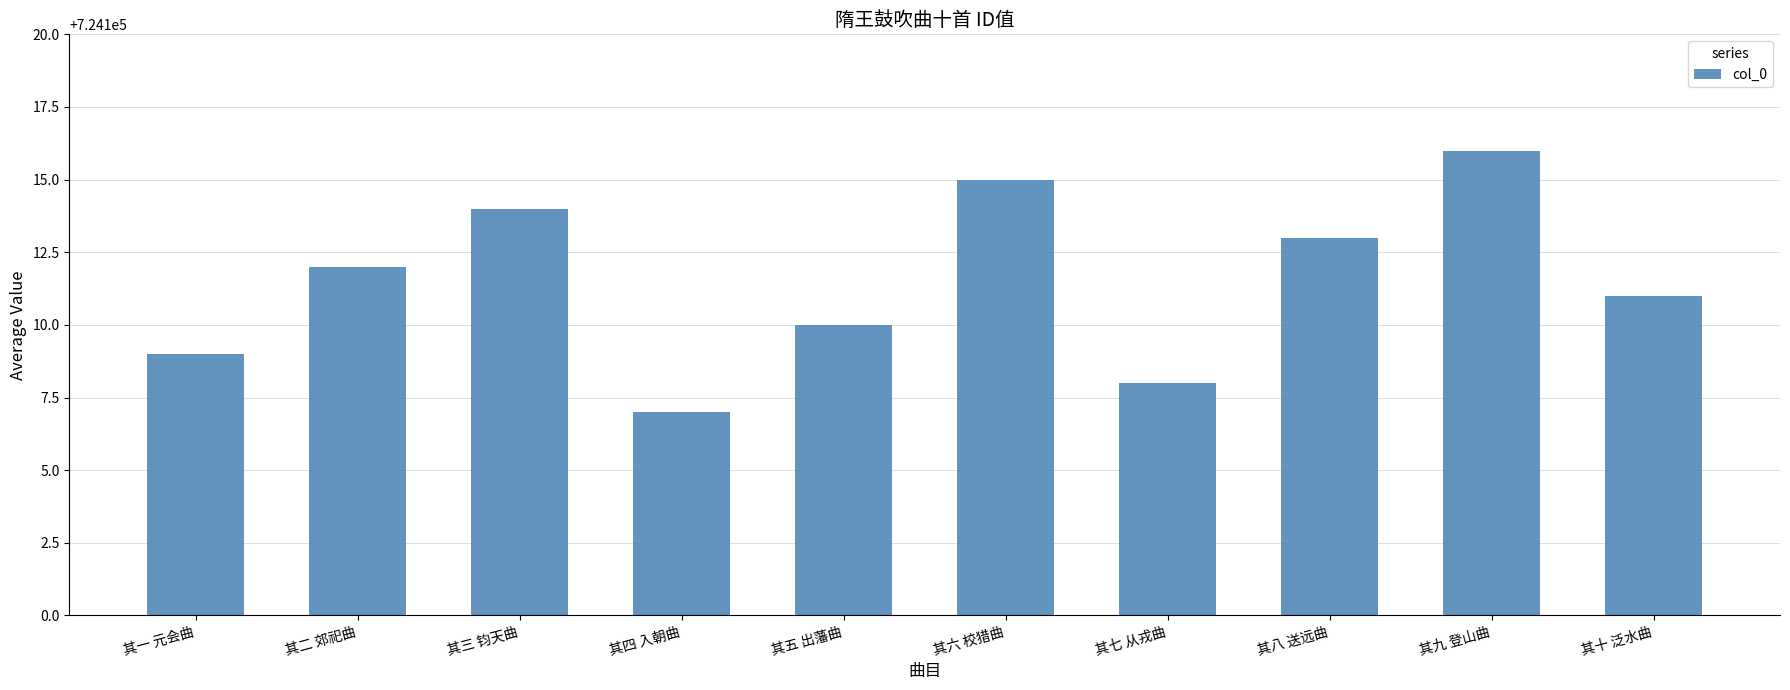

What is the smallest value displayed?

724107